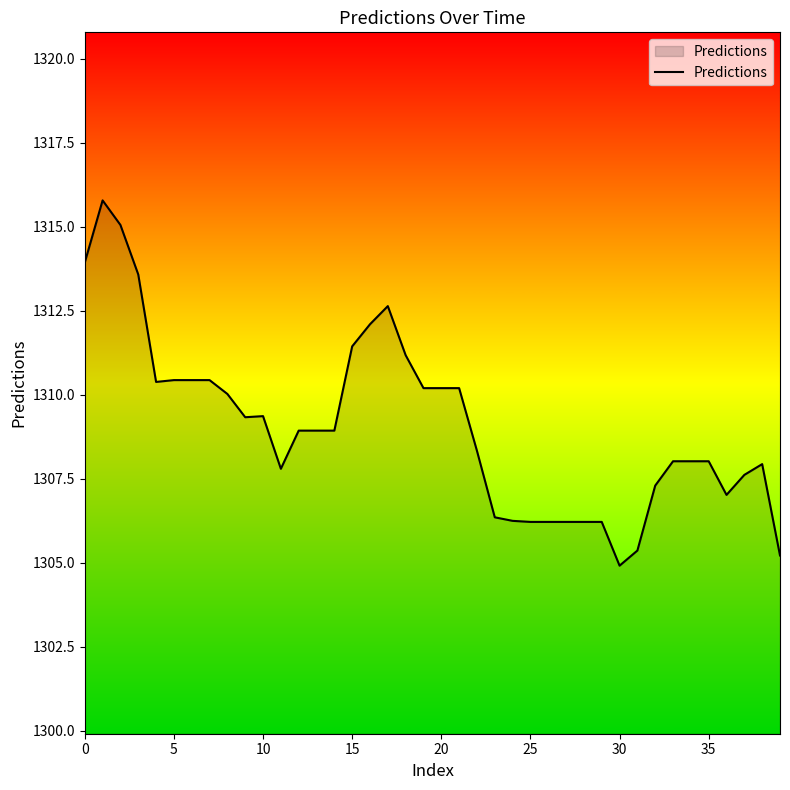

What is the minimum value shown in the chart?

1304.9